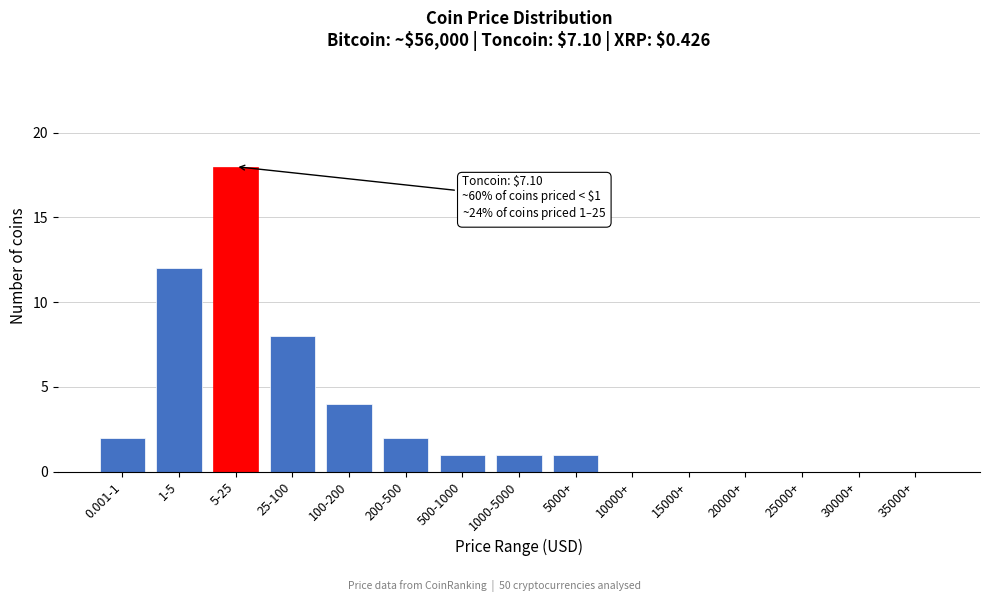

Reading right to left, extract all data points from this chart.

35000+=0	30000+=0	25000+=0	20000+=0	15000+=0	10000+=0	5000+=1	1000-5000=1	500-1000=1	200-500=2	100-200=4	25-100=8	5-25=18	1-5=12	0.001-1=2